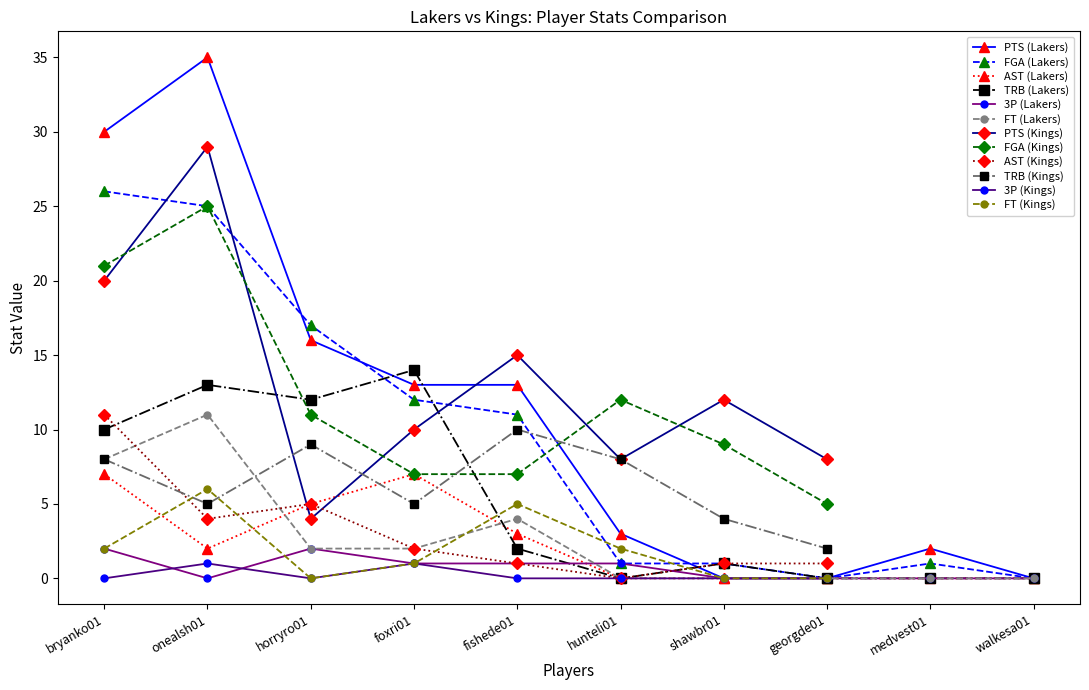

Is this an area chart (filled region under the line)?

No